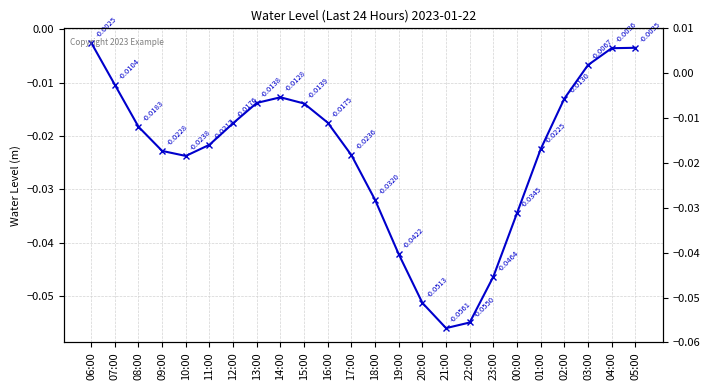

How many interior local peaks (higher than both neighbors) does the data have?

1